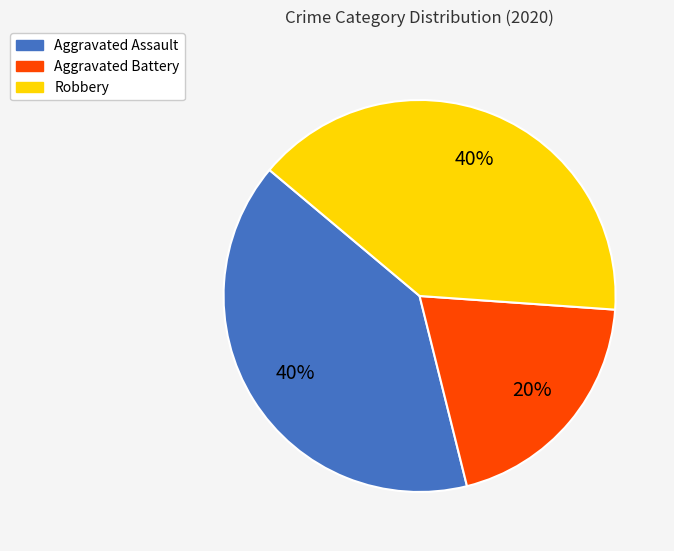

To the nearest percent, what portion does Robbery represent?

40%